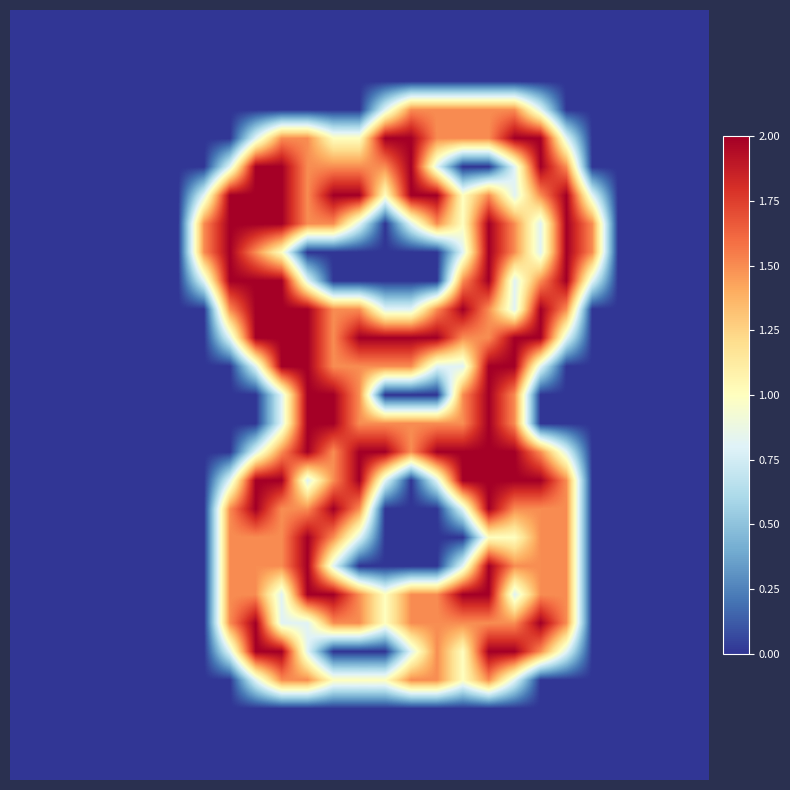

At which category is the sum across all series the highest?

18